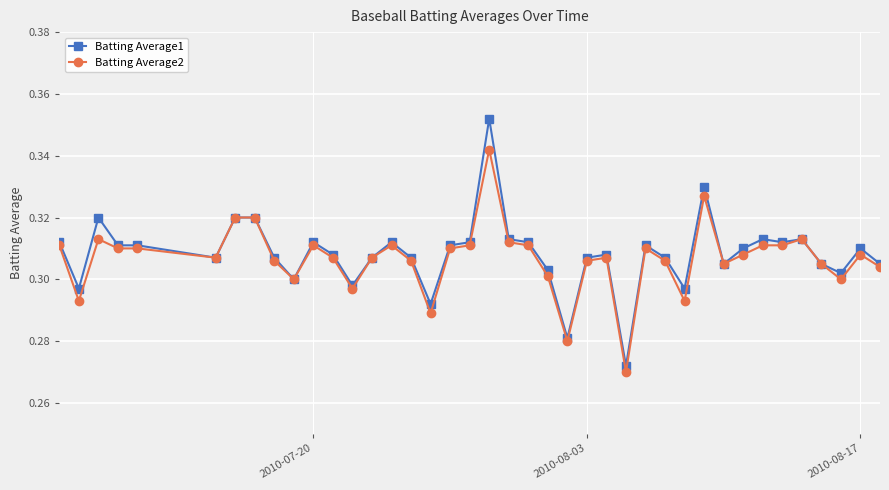

True or false: Batting Average1 has more than 0 points higher than both neighbors.

True